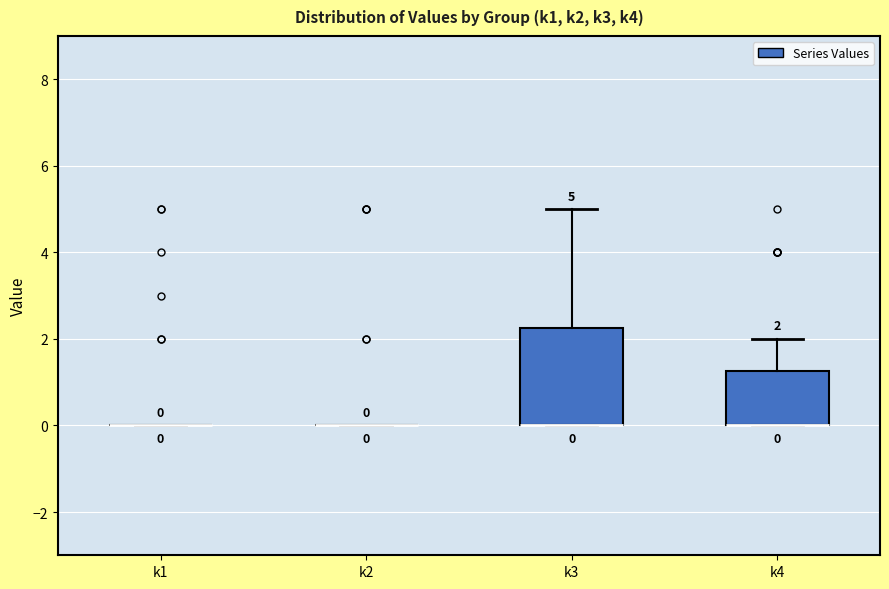

Which box is the tallest, from its lower edge to its upper edge?

k3